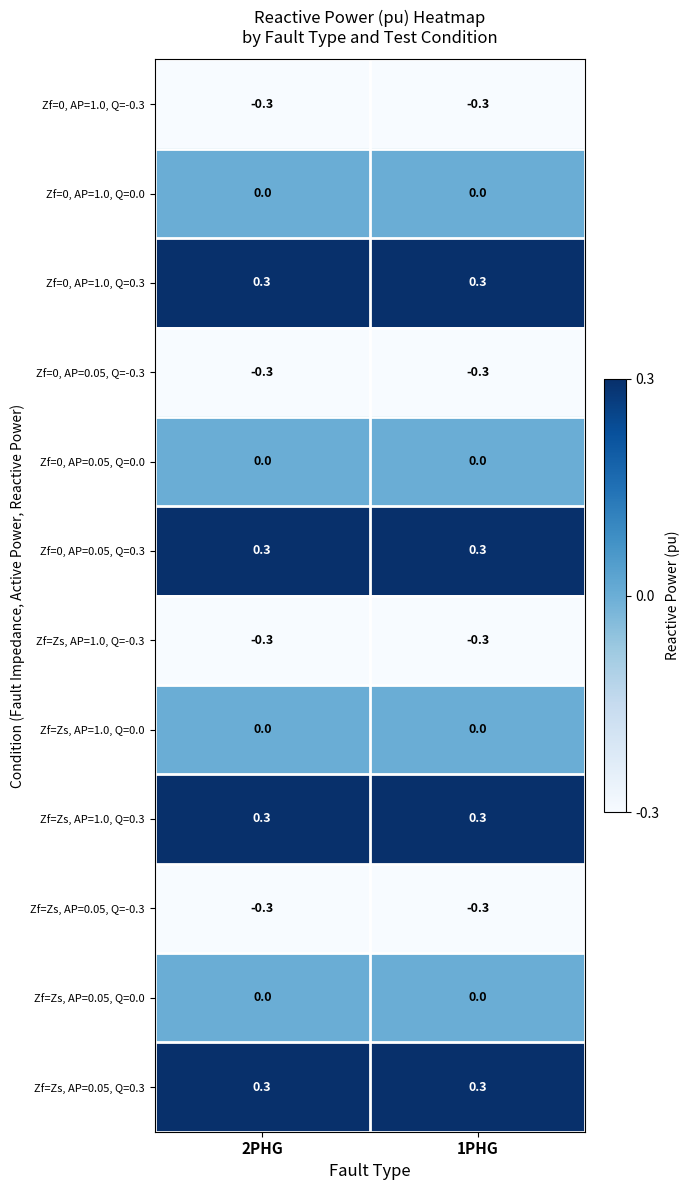

What is the difference between the highest and lowest values at 1PHG?

0.6